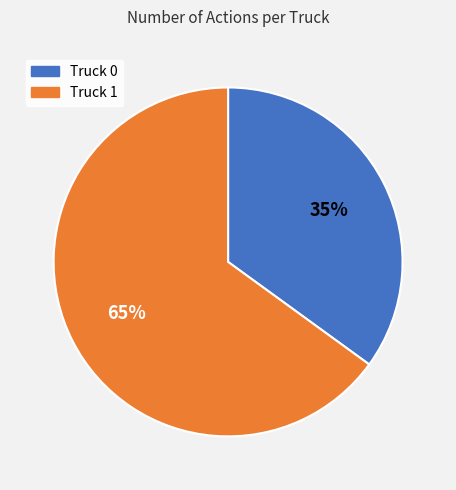

Is the sum of Truck 1 and Truck 0 greater than half?

Yes